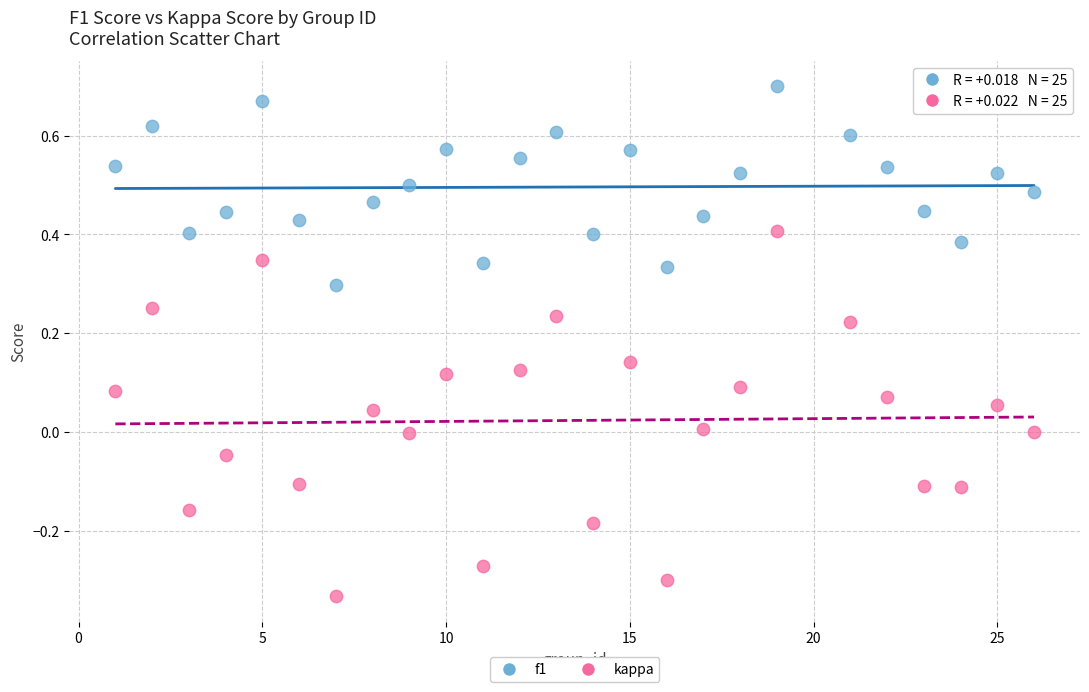

Which series contains the highest Y value?

f1